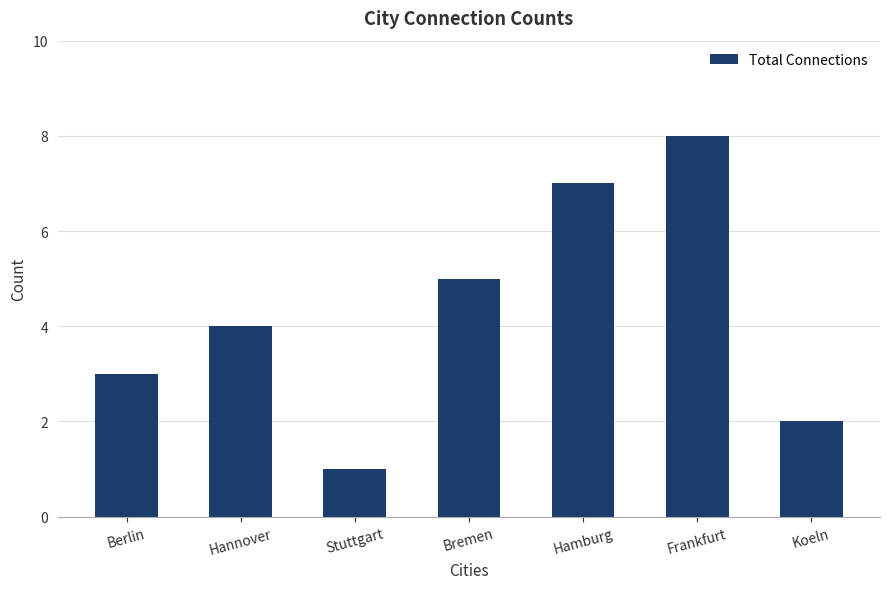

What is the label of the 2nd bar from the right?

Frankfurt